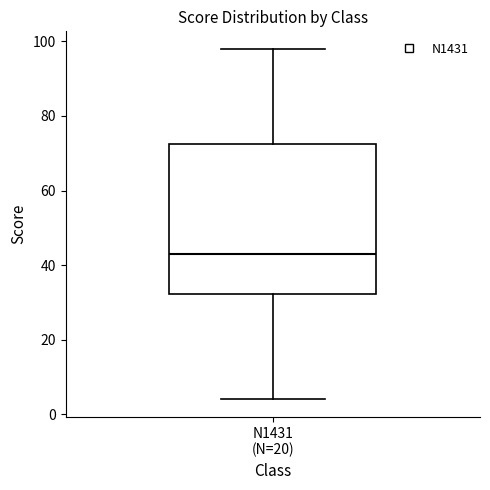

Where does the median line of the box for N1431 (N=20) sit on the y-axis? The values are not printed on the chart, so give them approximately, as read against the axis.

44